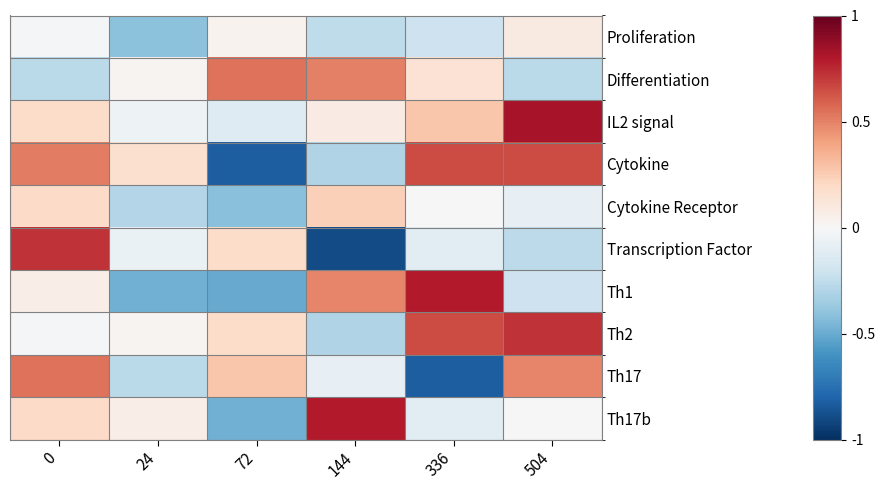

At how many categories does at least one series exceed 0?

6